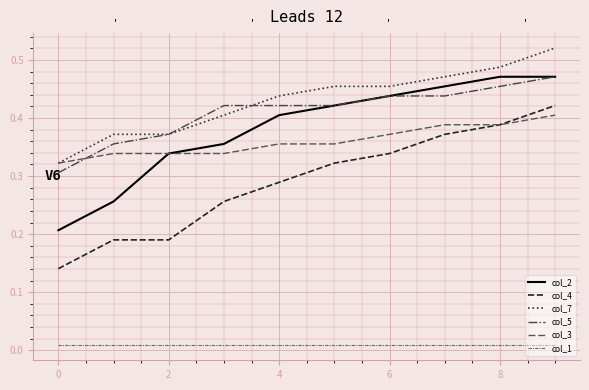

Reading left to right, extract all data points from this chart.

col_2: 0.2	0.3	0.3	0.4	0.4	0.4	0.4	0.5	0.5	0.5
col_4: 0.1	0.2	0.2	0.3	0.3	0.3	0.3	0.4	0.4	0.4
col_7: 0.3	0.4	0.4	0.4	0.4	0.5	0.5	0.5	0.5	0.5
col_5: 0.3	0.4	0.4	0.4	0.4	0.4	0.4	0.4	0.5	0.5
col_3: 0.3	0.3	0.3	0.3	0.4	0.4	0.4	0.4	0.4	0.4
col_1: 0.0	0.0	0.0	0.0	0.0	0.0	0.0	0.0	0.0	0.0